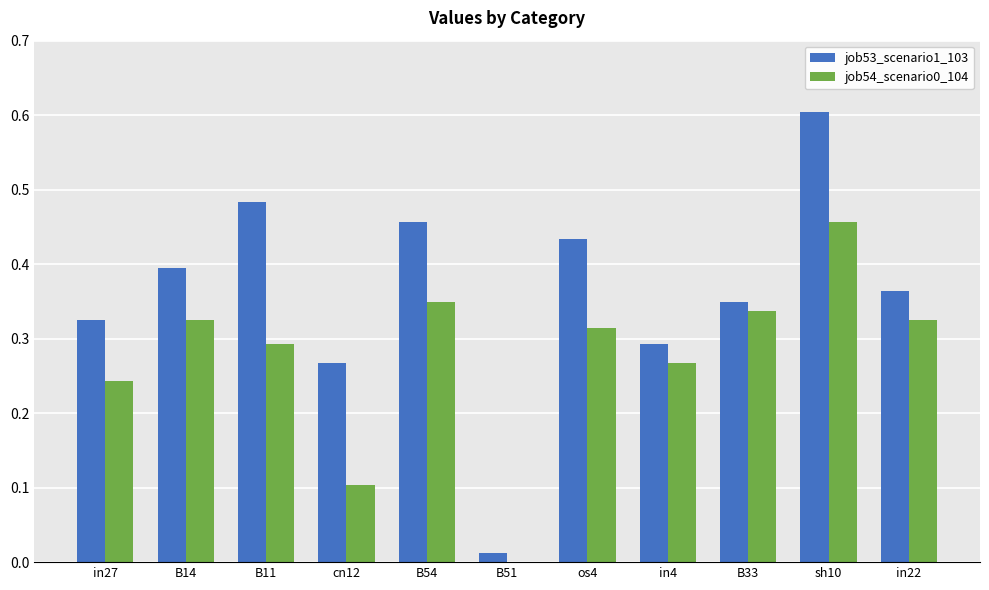

What is the sum of the job54_scenario0_104 values at in27 and B14?

0.6